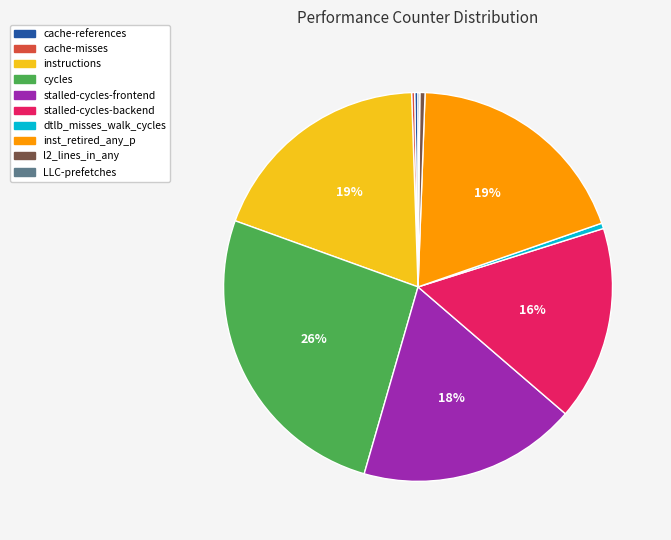

To the nearest percent, what portion does stalled-cycles-frontend represent?

18%